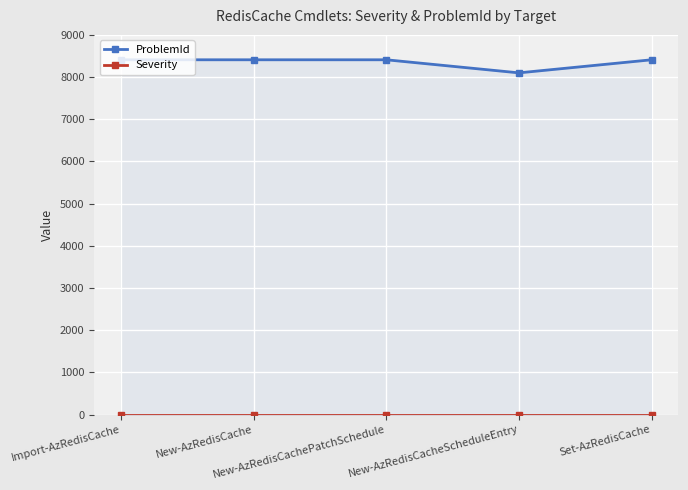

What are all the series names shown in the legend?

ProblemId, Severity